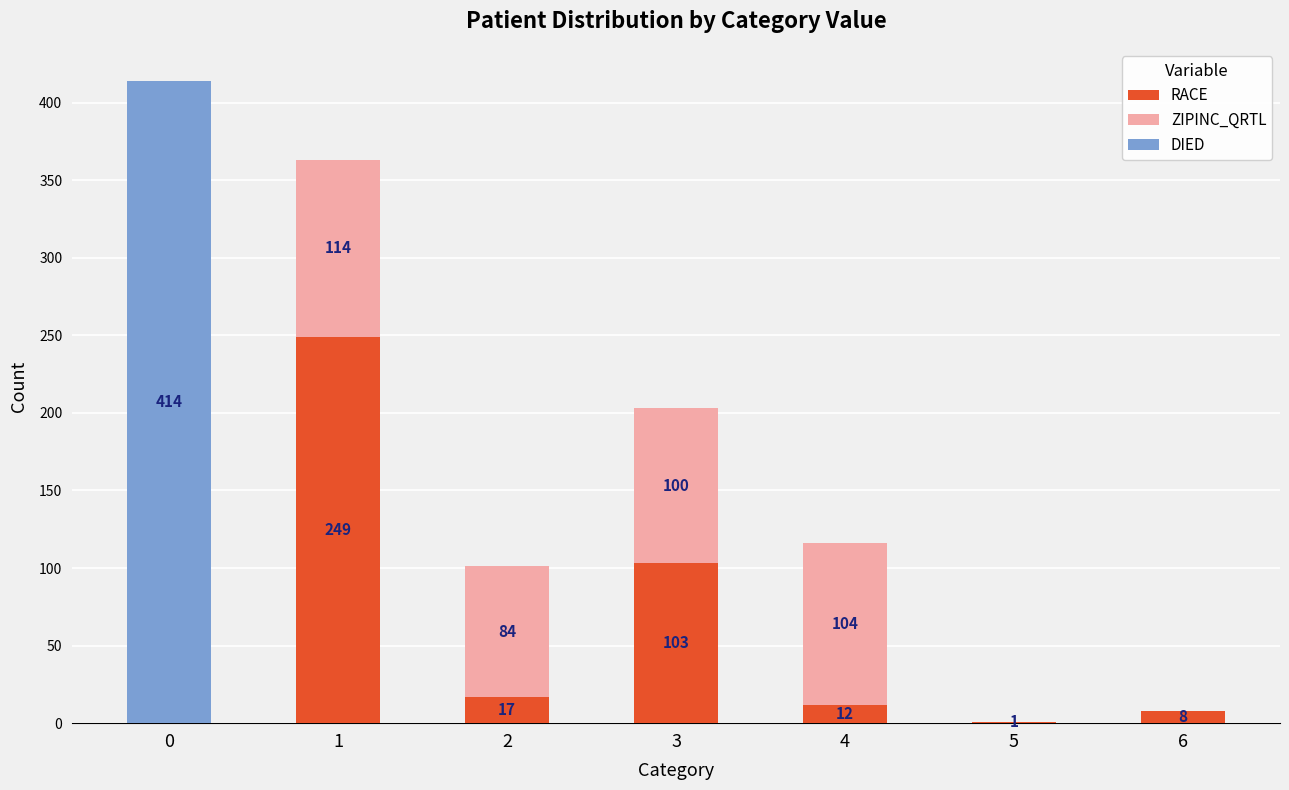

What is the sum of the RACE values at 3 and 5?

104